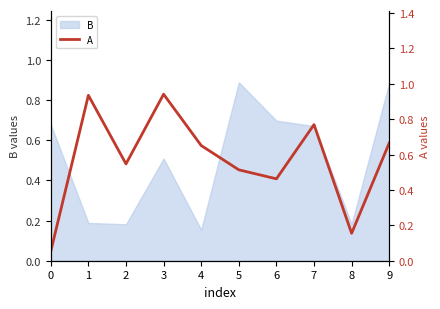

Reading left to right, what are all the values shown in this chart?

0.1	0.9	0.5	0.9	0.7	0.5	0.5	0.8	0.2	0.7